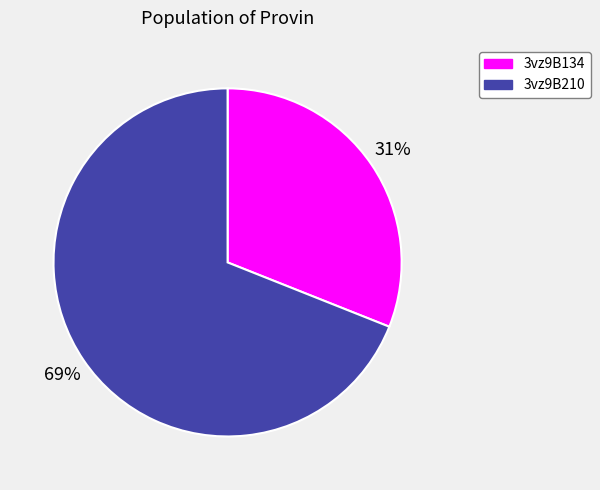

Is 3vz9B210 the majority of the pie?

Yes